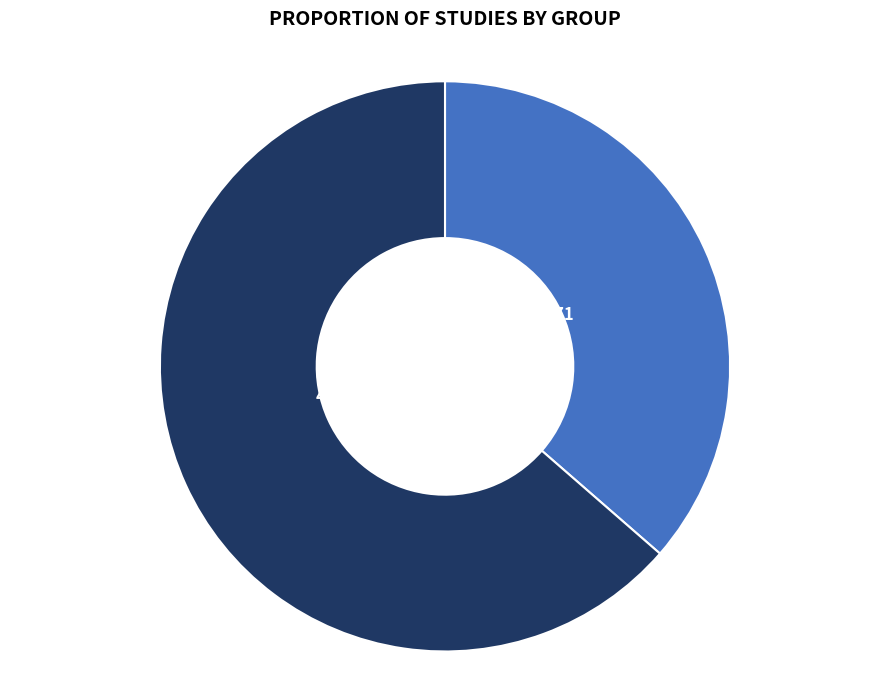

Is the sum of 4zz1A871 and 4zz1A974 greater than half?

Yes